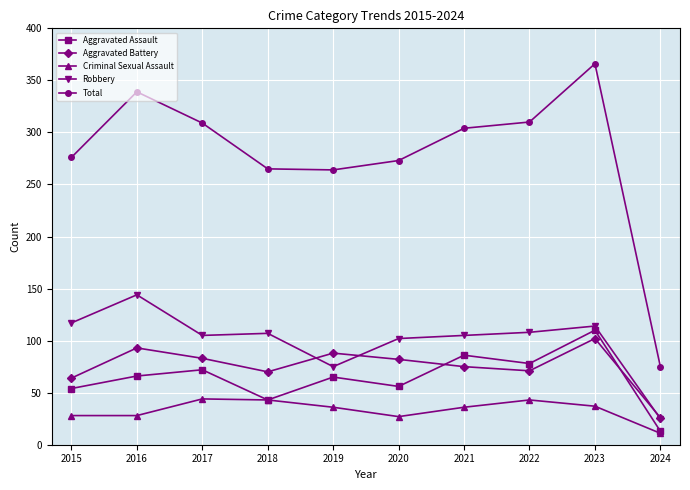

True or false: Criminal Sexual Assault has more than 1 interior local peaks.

True